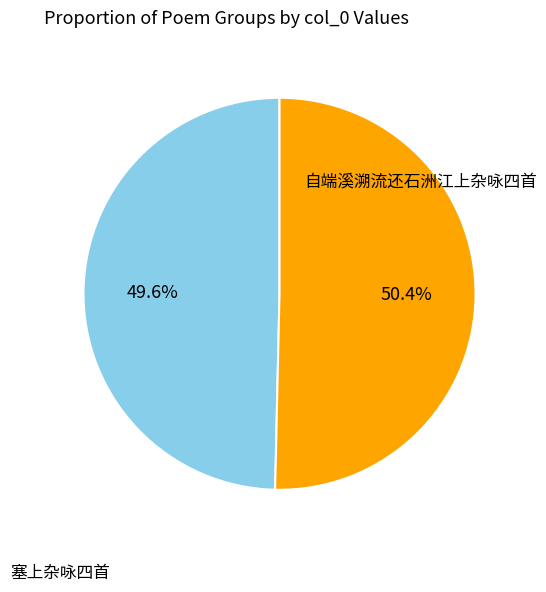

What percentage do 自端溪溯流还石洲江上杂咏四首 and 塞上杂咏四首 together represent?

100.0%